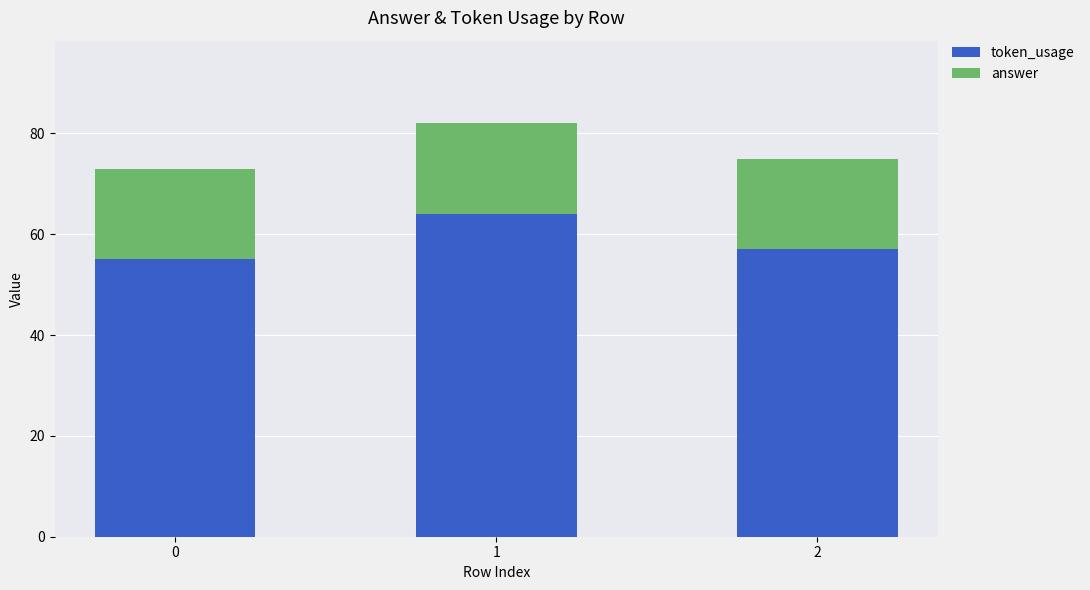

Rank the categories by token_usage value from lowest to highest.

0, 2, 1